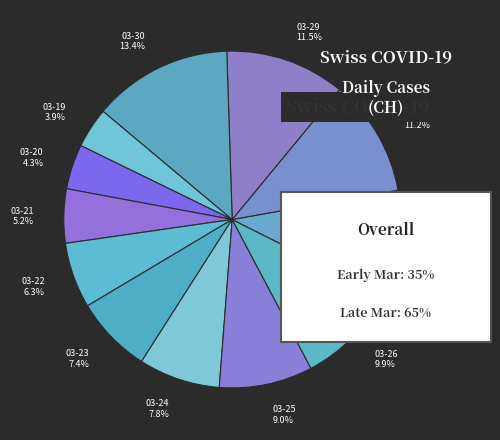

What is the total percentage of 03-22 6.3% and 03-21 5.2%?

11.5%